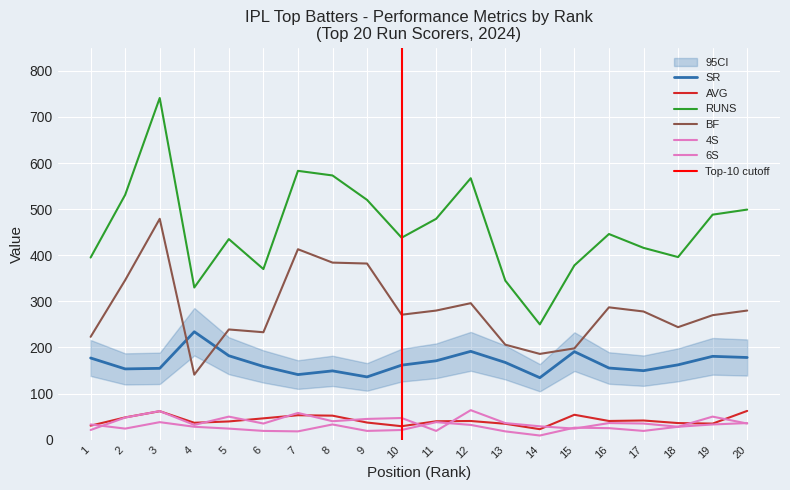

What is the value of the RUNS point at the 13th from the left?

345.0